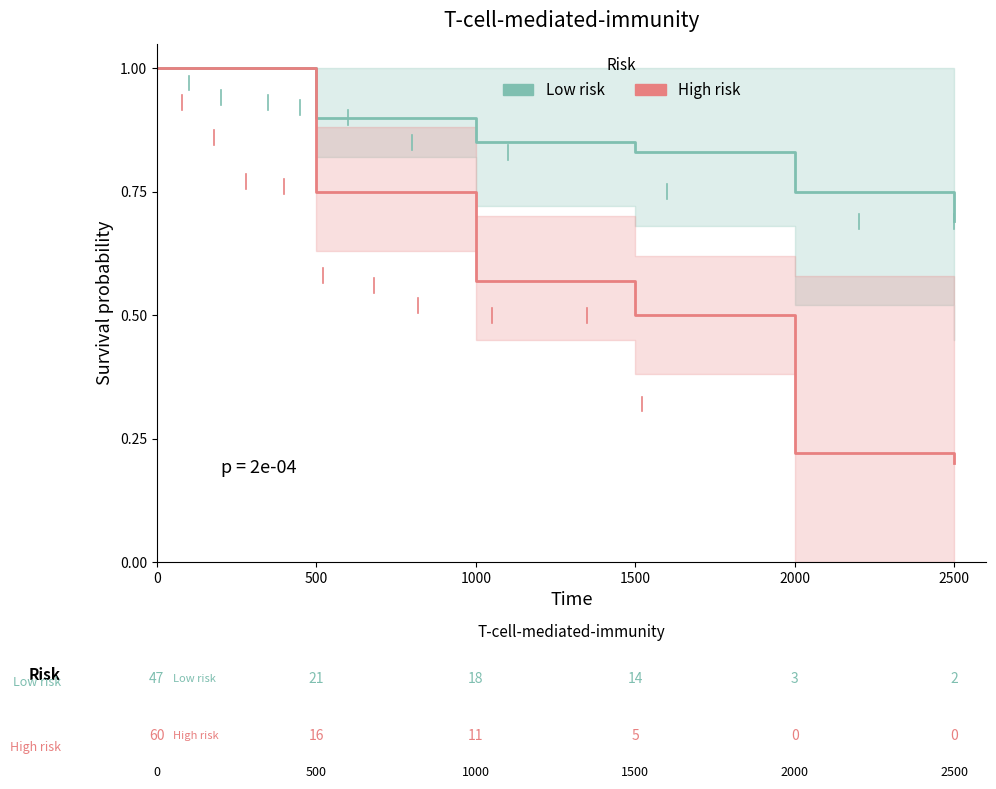

What is the difference between the highest and lowest values at 2000?

0.5